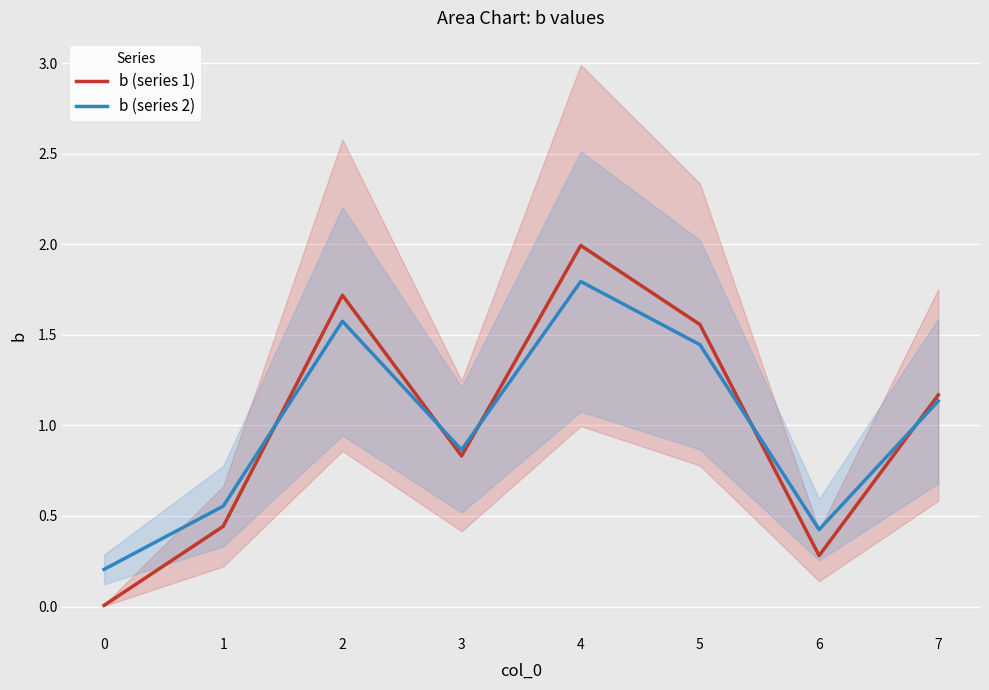

Is it true that b (series 1) equals 0.8 at 3?

True